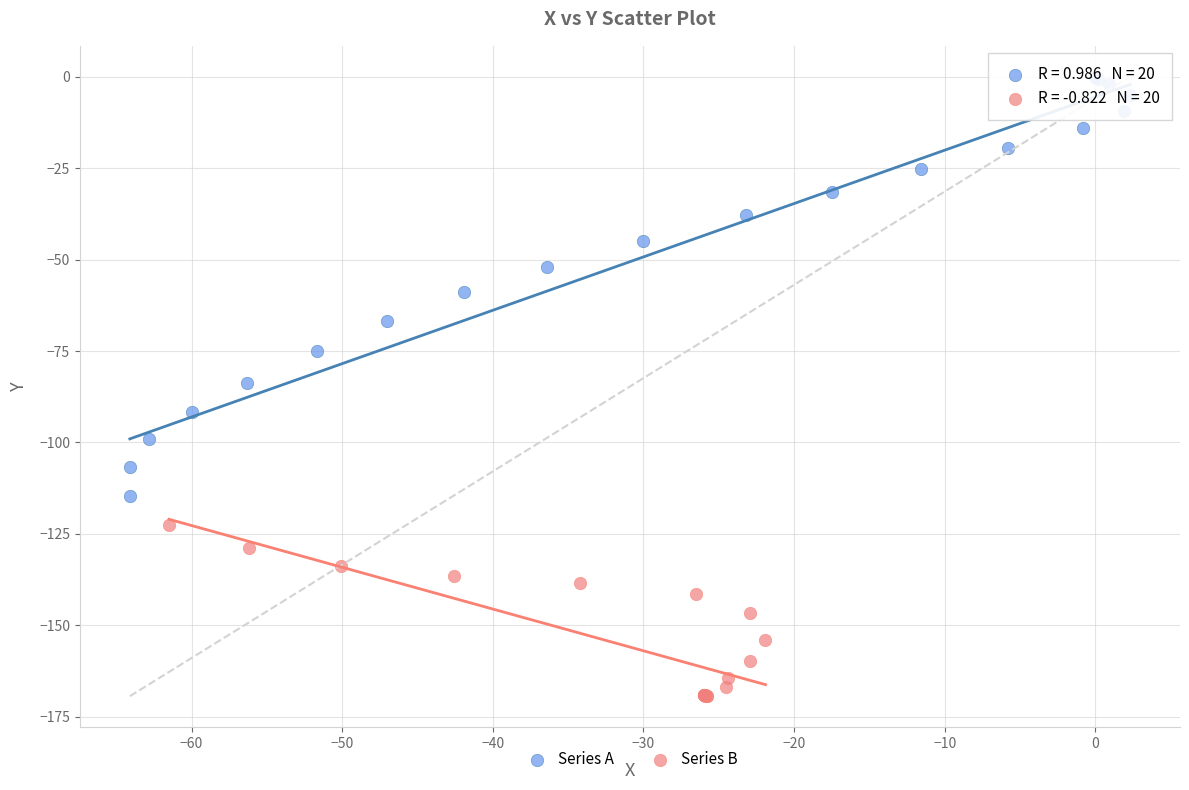

Which series contains the lowest Y value?

Series B